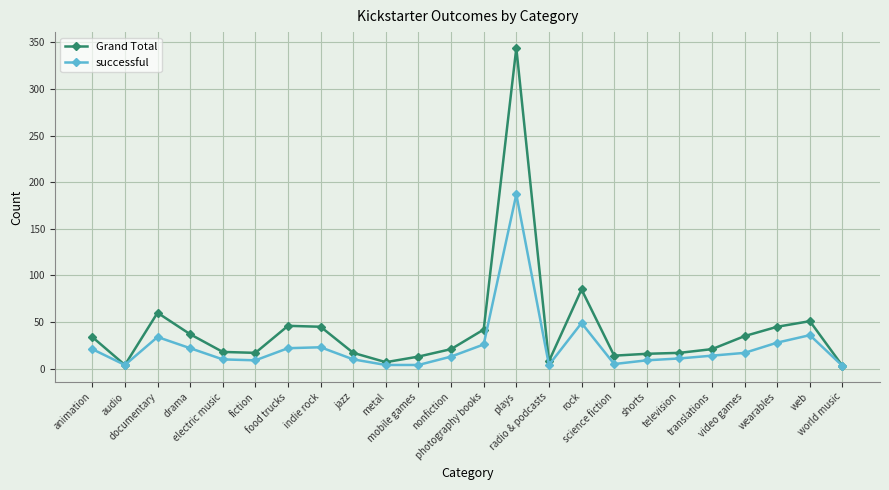

What is the difference between the maximum and minimum values in the successful series?

184